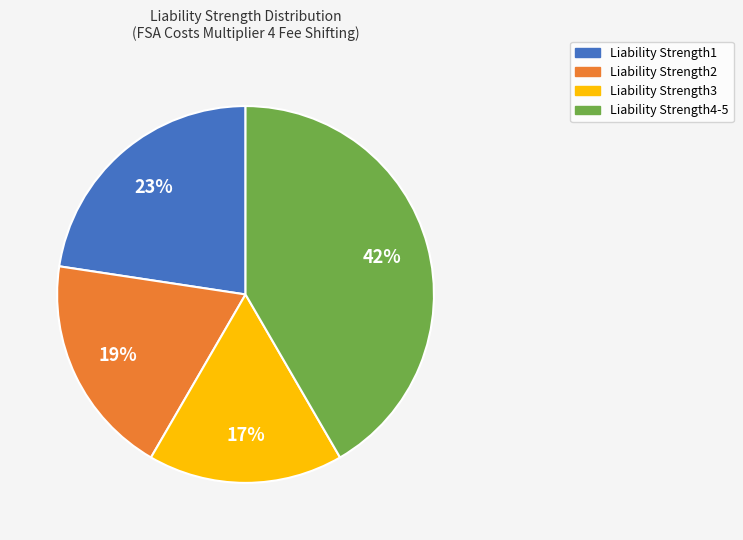

To the nearest percent, what is the difference between the largest and smallest slice percentages?

25%